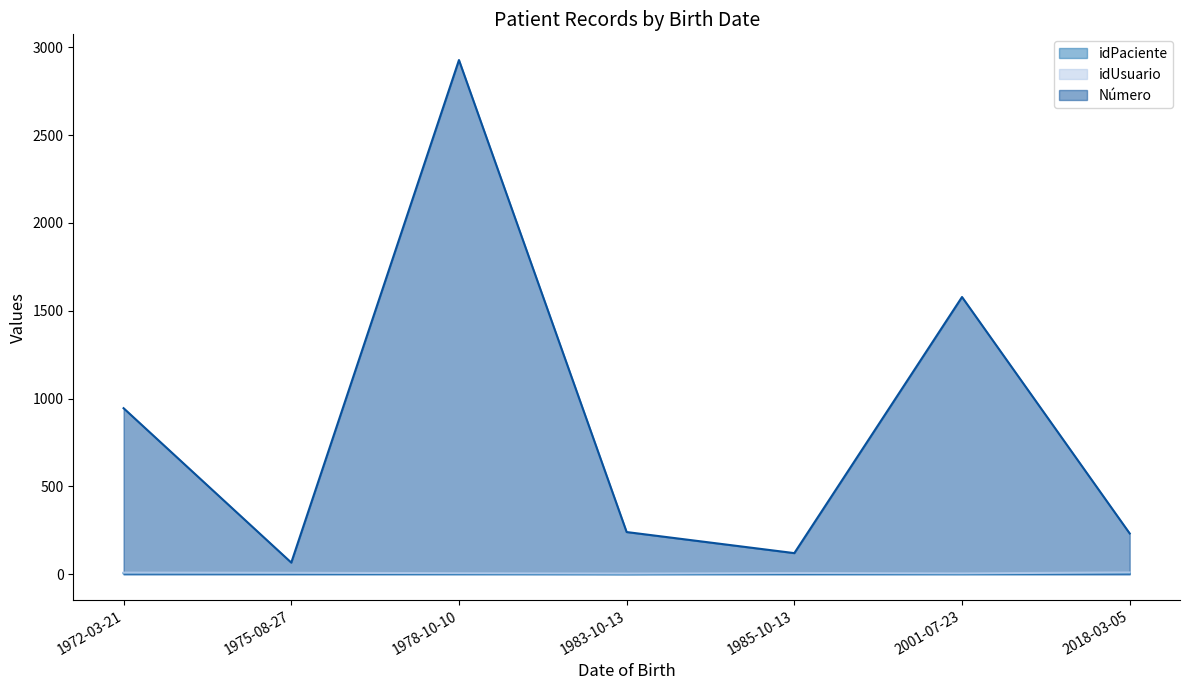

The idPaciente series shows 4 at 1985-10-13. True or false?

True